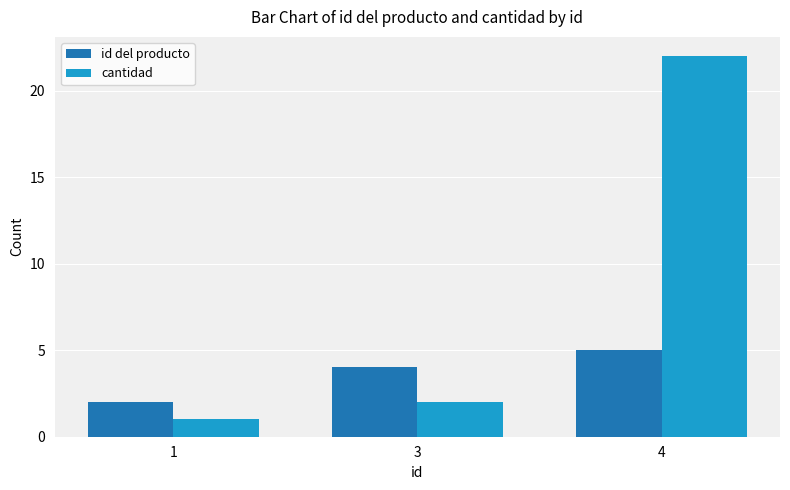

Which category has the lowest value in the cantidad series?

1